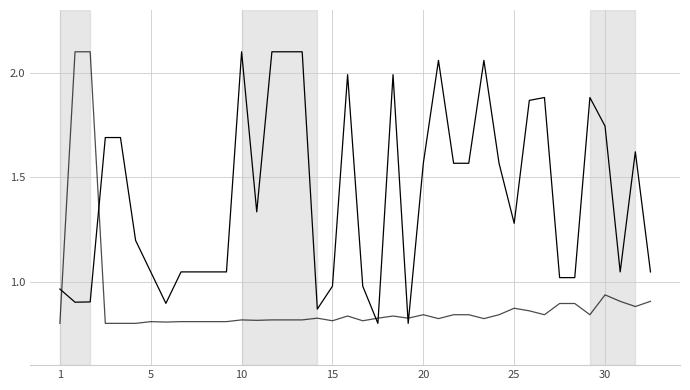

Does the chart have visible grid lines?

Yes